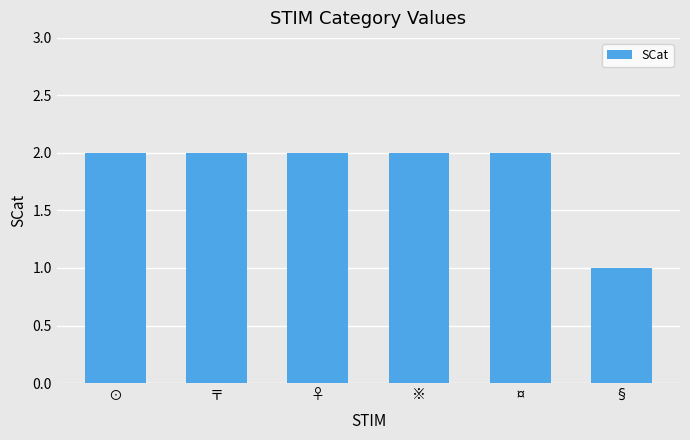

How many bars are there in total?

6